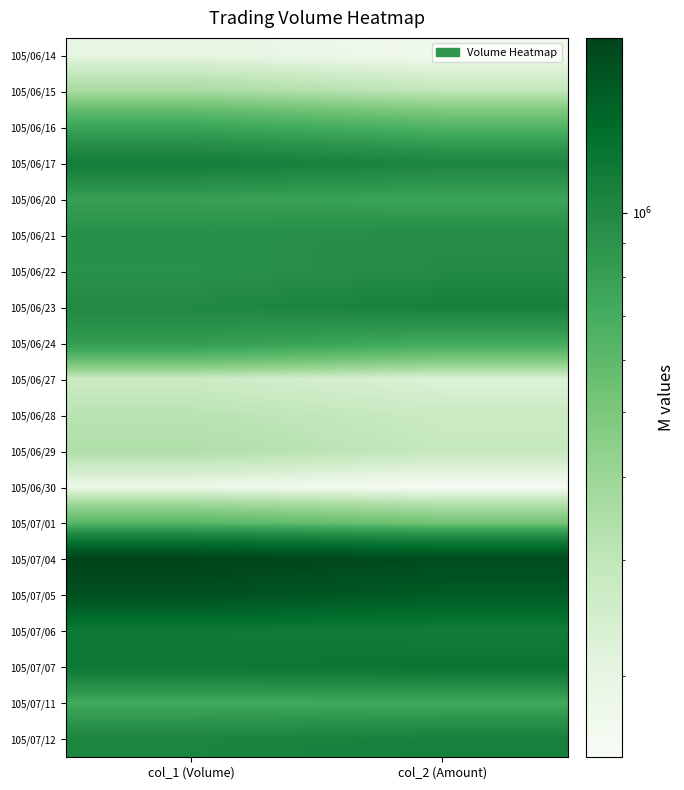

At col_2 (Amount), list the series in order from largest to smallest.

105/07/04, 105/07/05, 105/07/07, 105/07/06, 105/07/12, 105/06/23, 105/06/17, 105/06/22, 105/06/21, 105/06/20, 105/07/11, 105/06/24, 105/06/16, 105/07/01, 105/06/15, 105/06/29, 105/06/28, 105/06/27, 105/06/14, 105/06/30